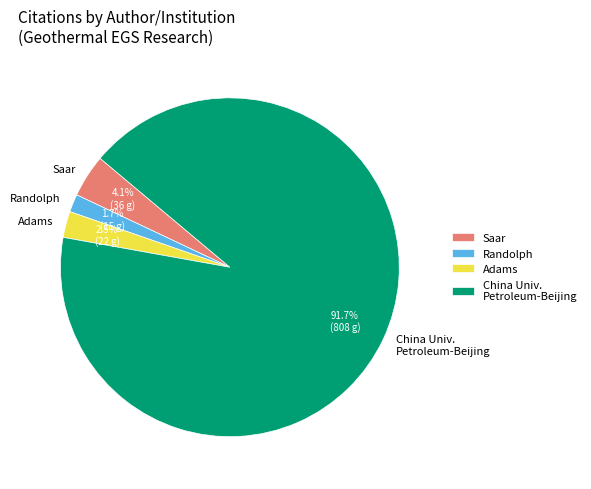

Rank the categories by value from highest to lowest.

China Univ. Petroleum-Beijing, Saar, Adams, Randolph